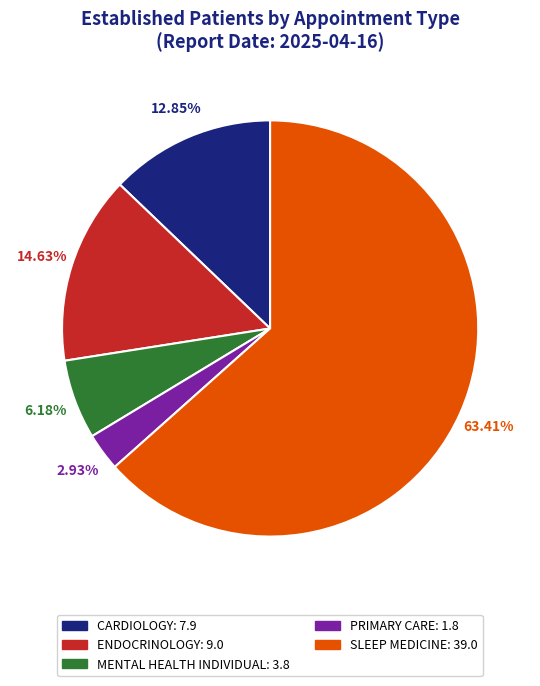

What is the majority slice?

SLEEP MEDICINE